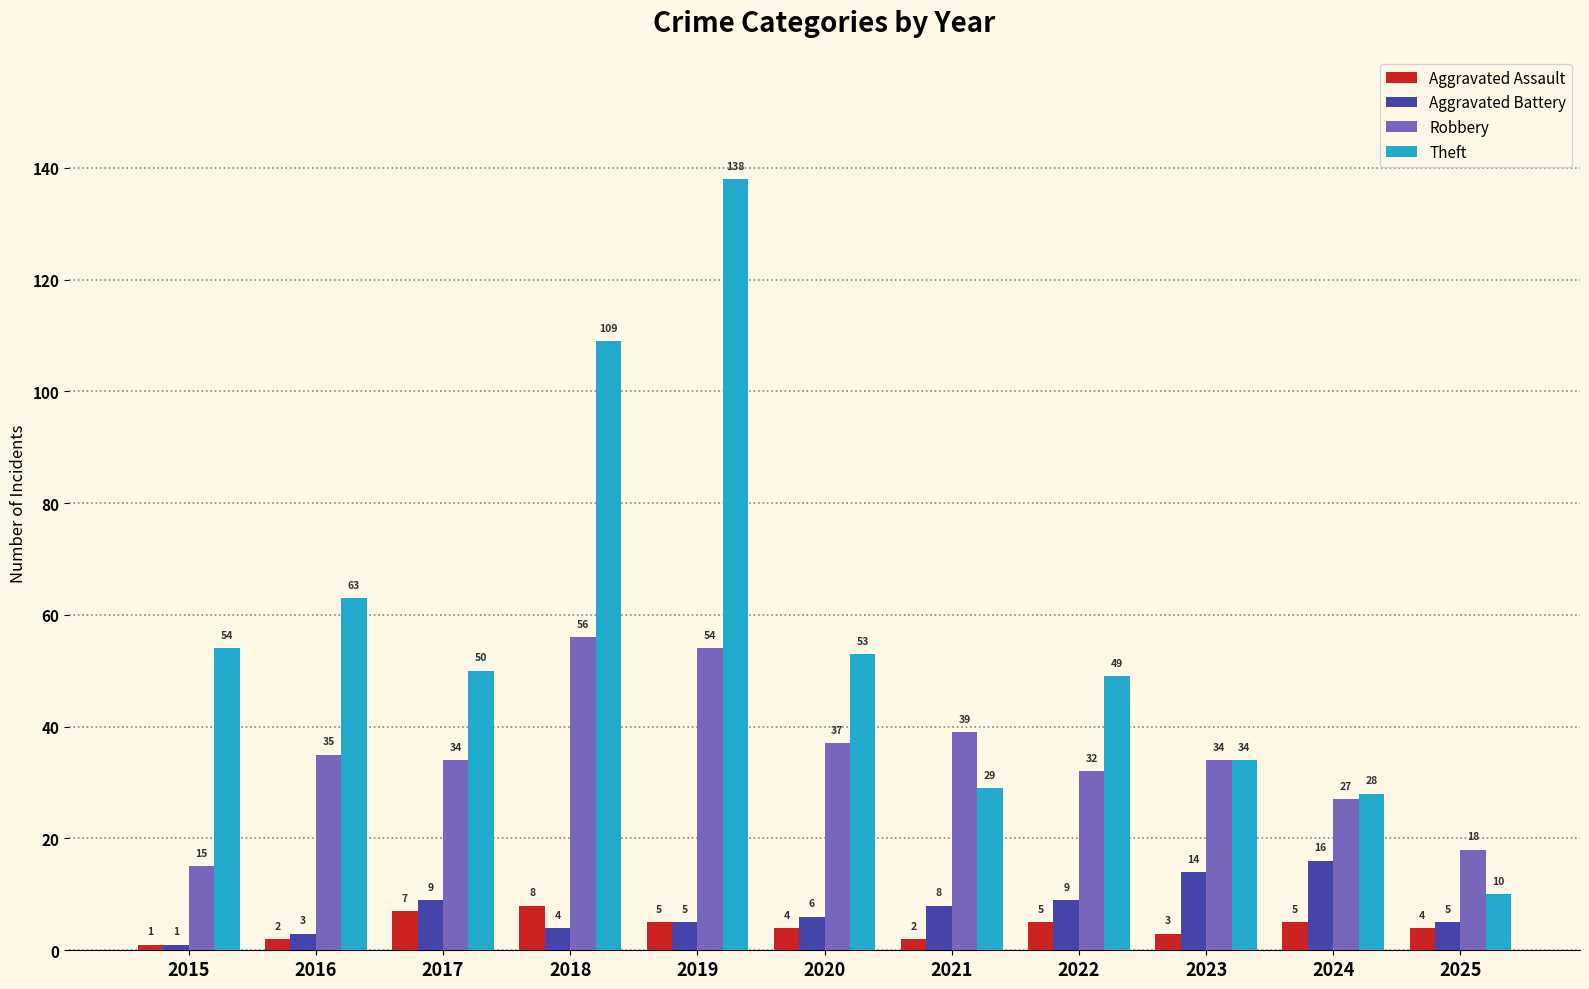

The value of Robbery at 2025 is 4. True or false?

False